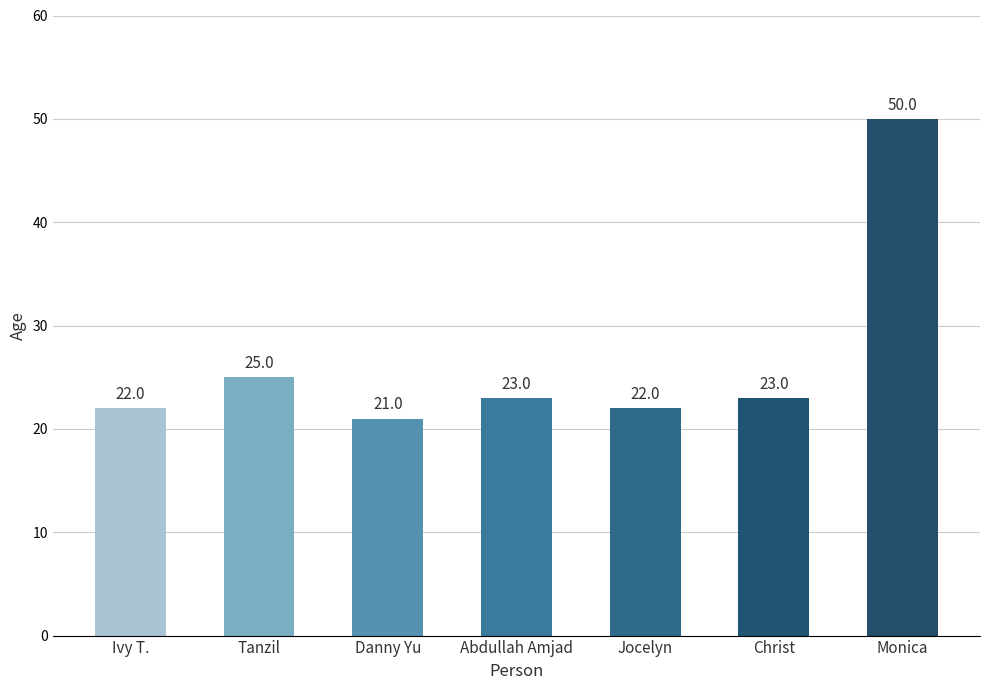

What is the ratio of the value at Ivy T. to the value at Danny Yu?

1.0